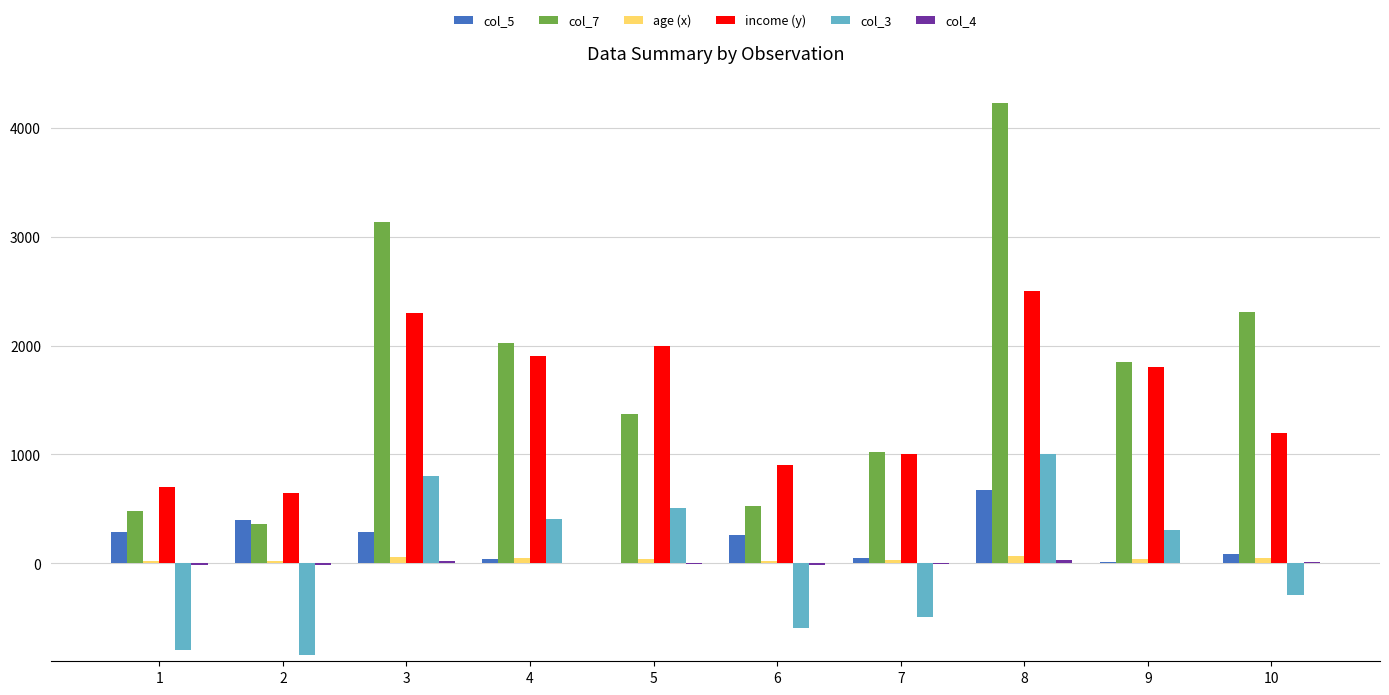

The col_3 series shows -295 at 10. True or false?

True